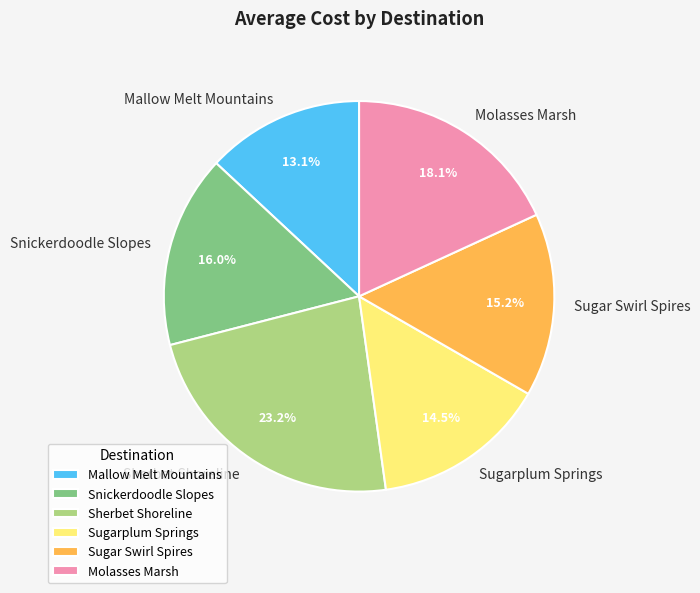

To the nearest percent, what is the average slice percentage?

17%